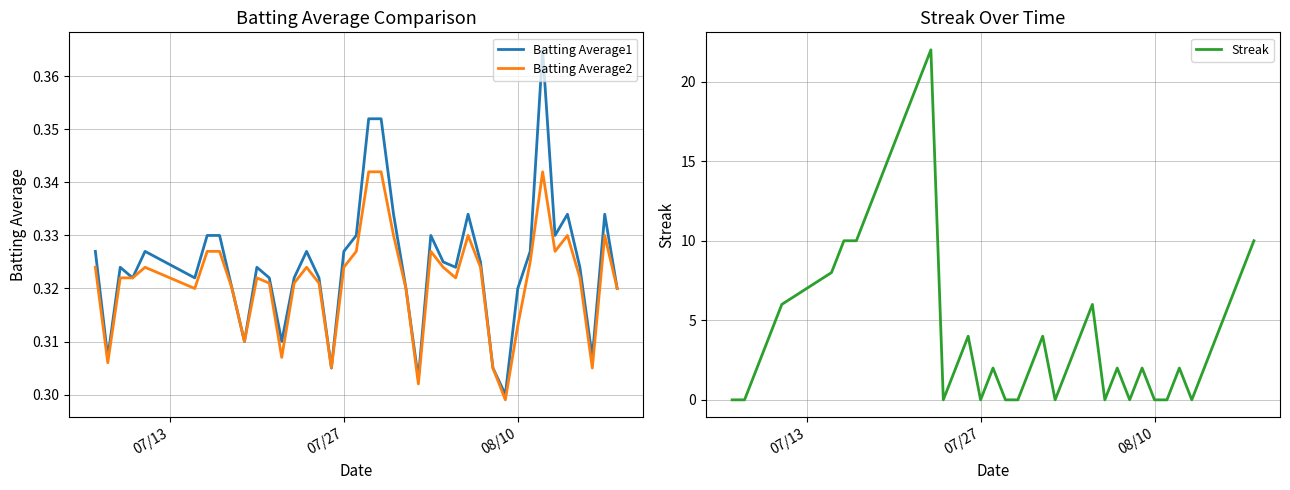

In Batting Average2, how many points are lower than both neighbors (excluding endpoints)?

10